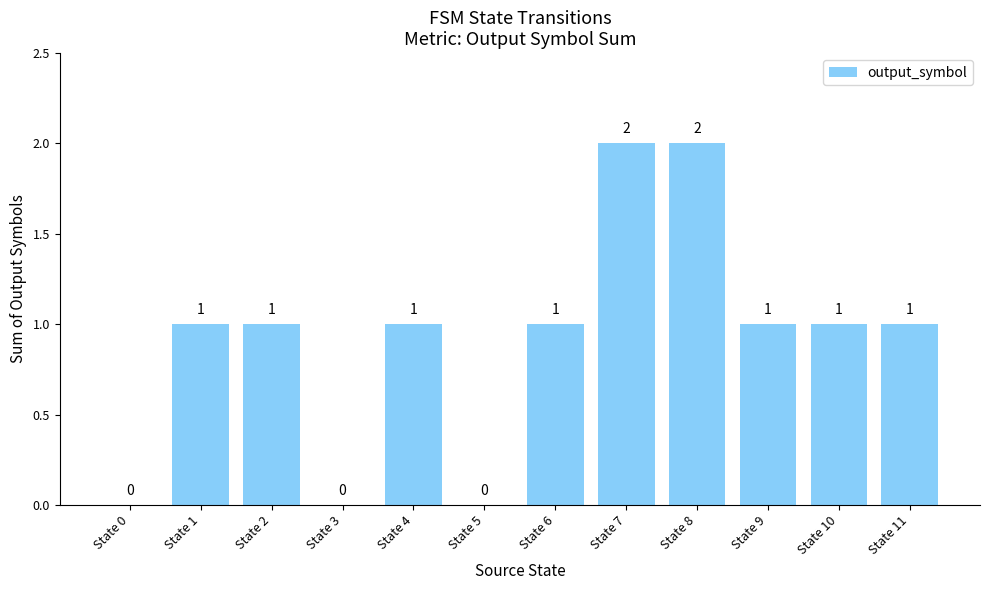

Reading left to right, transcribe all the data shown in this chart.

0	1	1	0	1	0	1	2	2	1	1	1